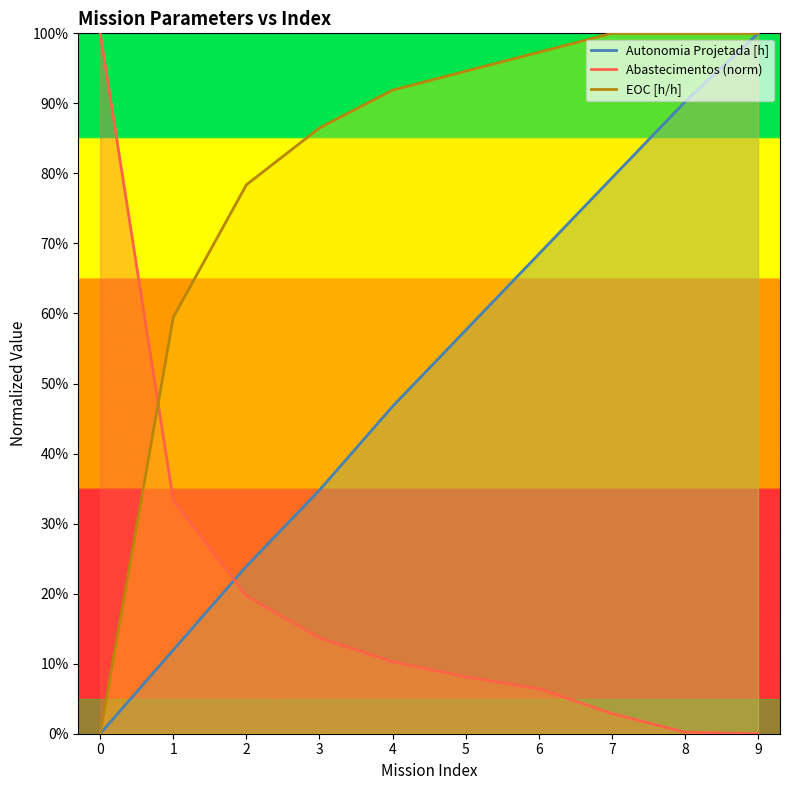

True or false: Autonomia Projetada [h] has more than 1 interior local peaks.

False